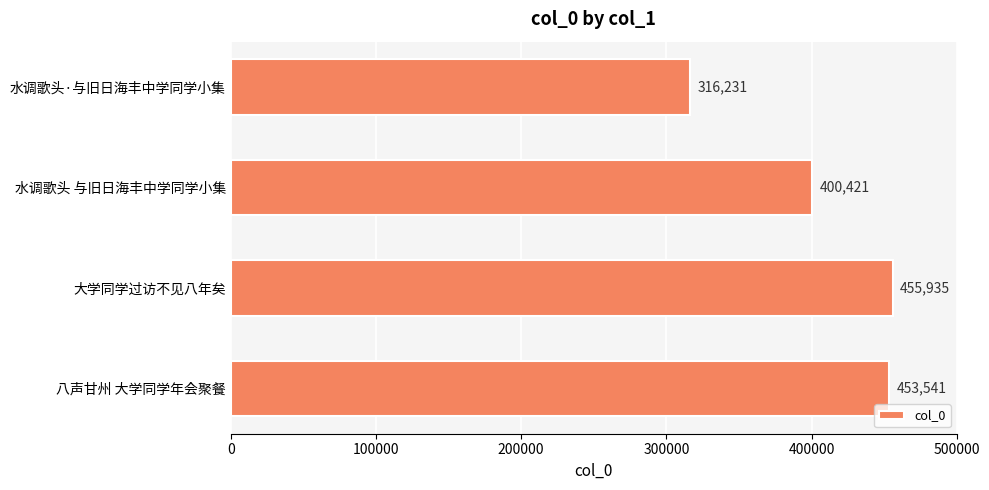

How many distinct data groups are displayed?

1